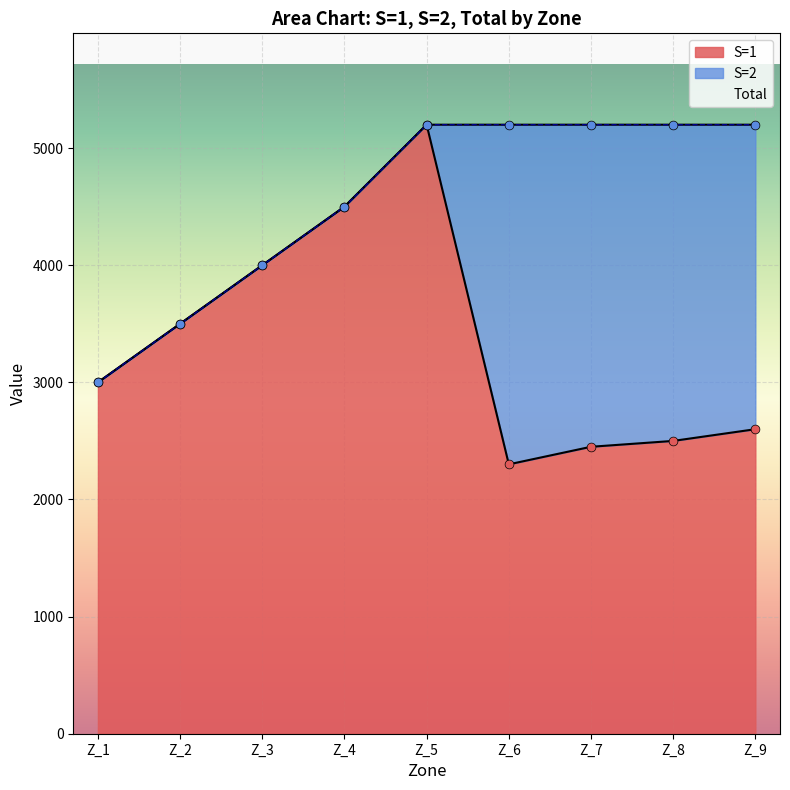

Which series reaches the maximum Y coordinate?

S=1